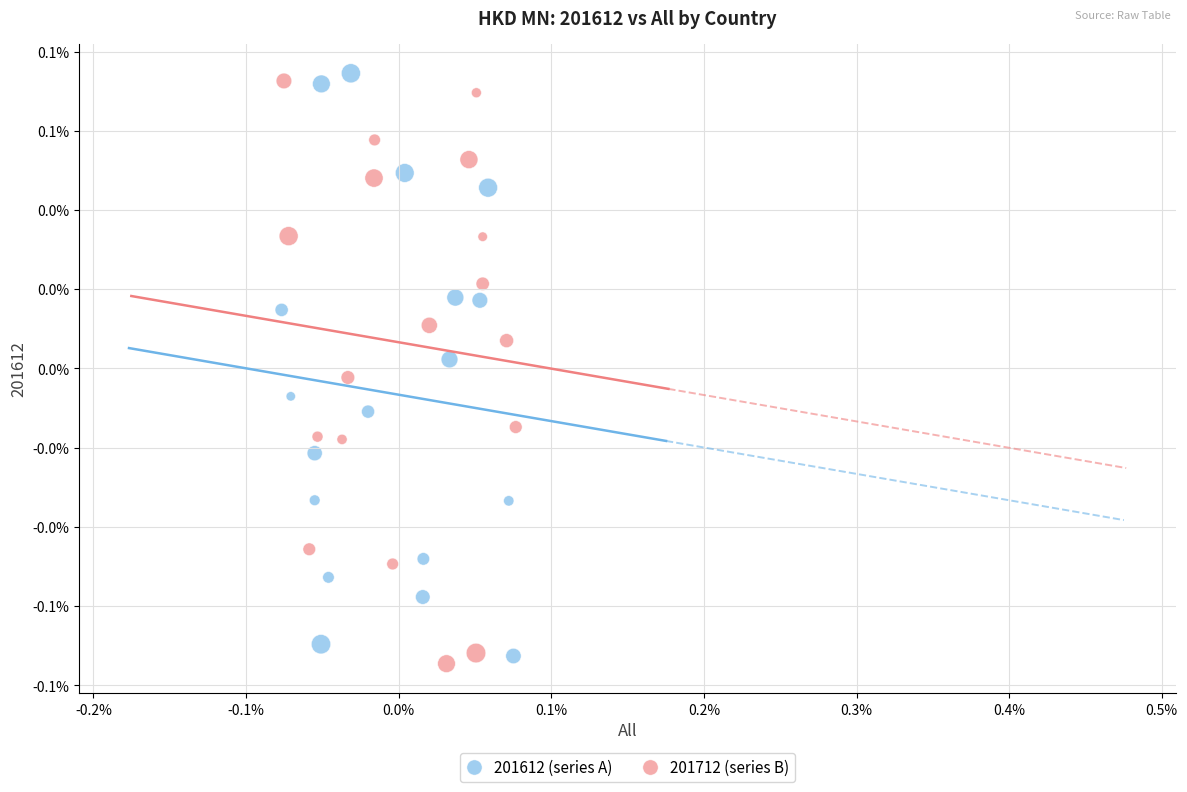

Which series reaches the minimum Y coordinate?

201712 (series B)